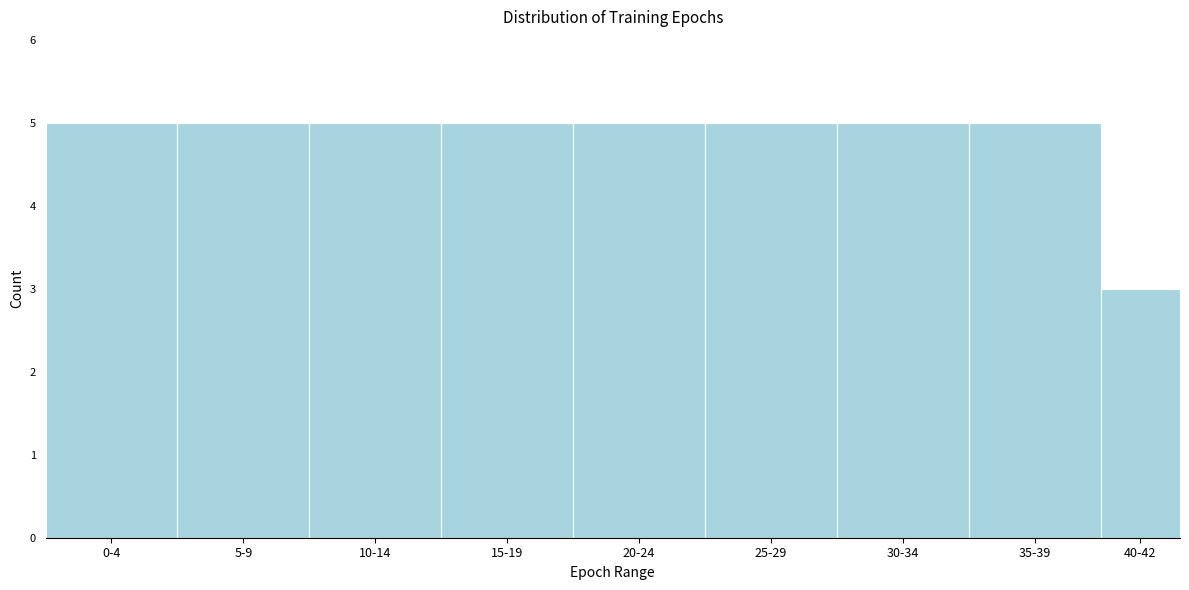

Reading left to right, what are all the values shown in this chart?

0-4=5	5-9=5	10-14=5	15-19=5	20-24=5	25-29=5	30-34=5	35-39=5	40-42=3